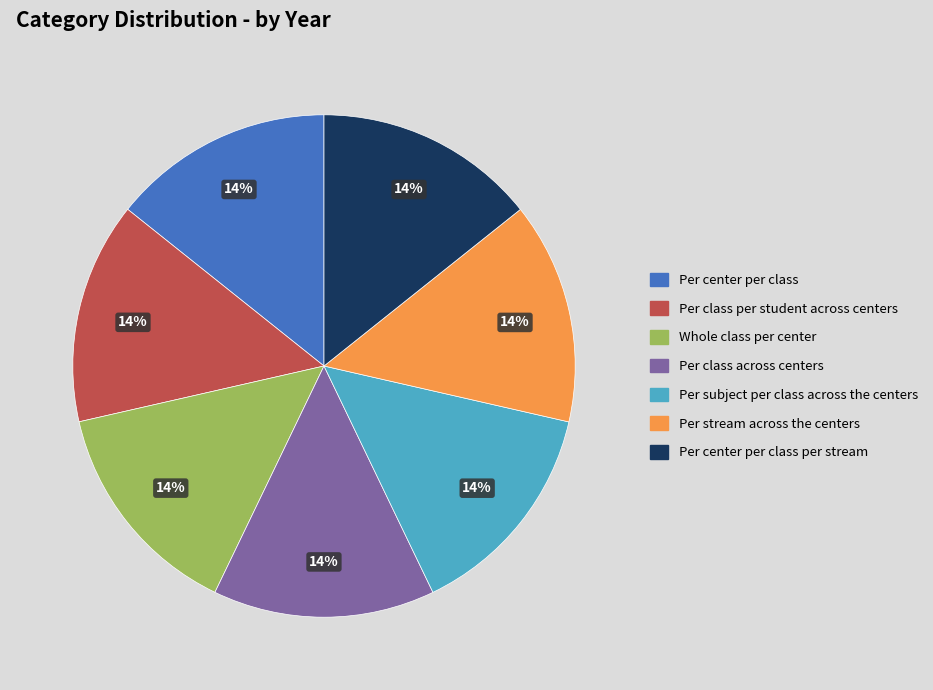

What percentage is the Per center per class per stream slice, to the nearest percent?

14%